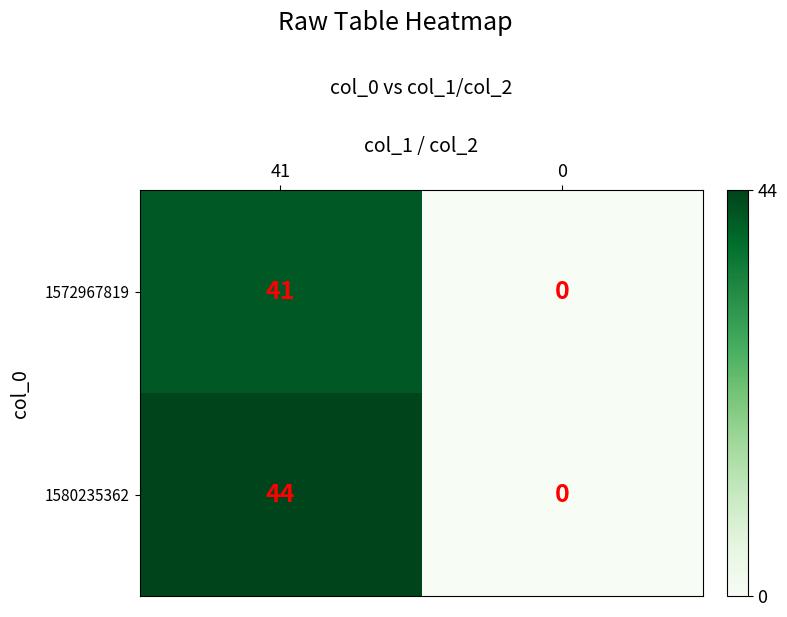

Which series has the widest spread of values?

1580235362